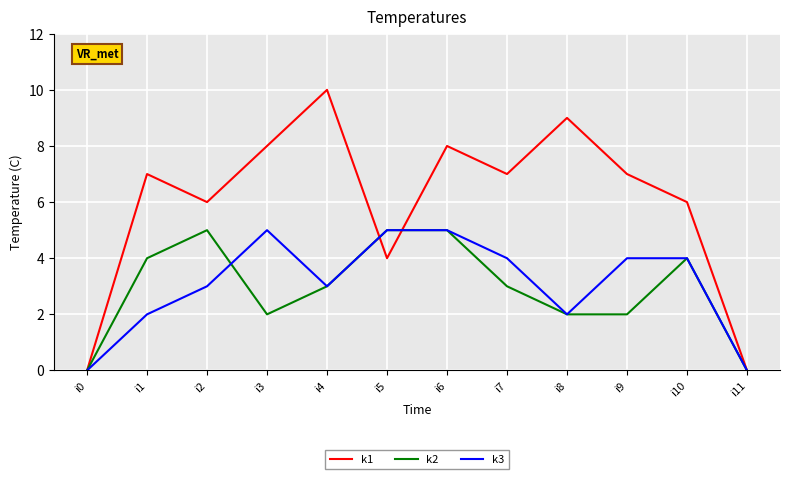

Which series has the widest spread of values?

k1